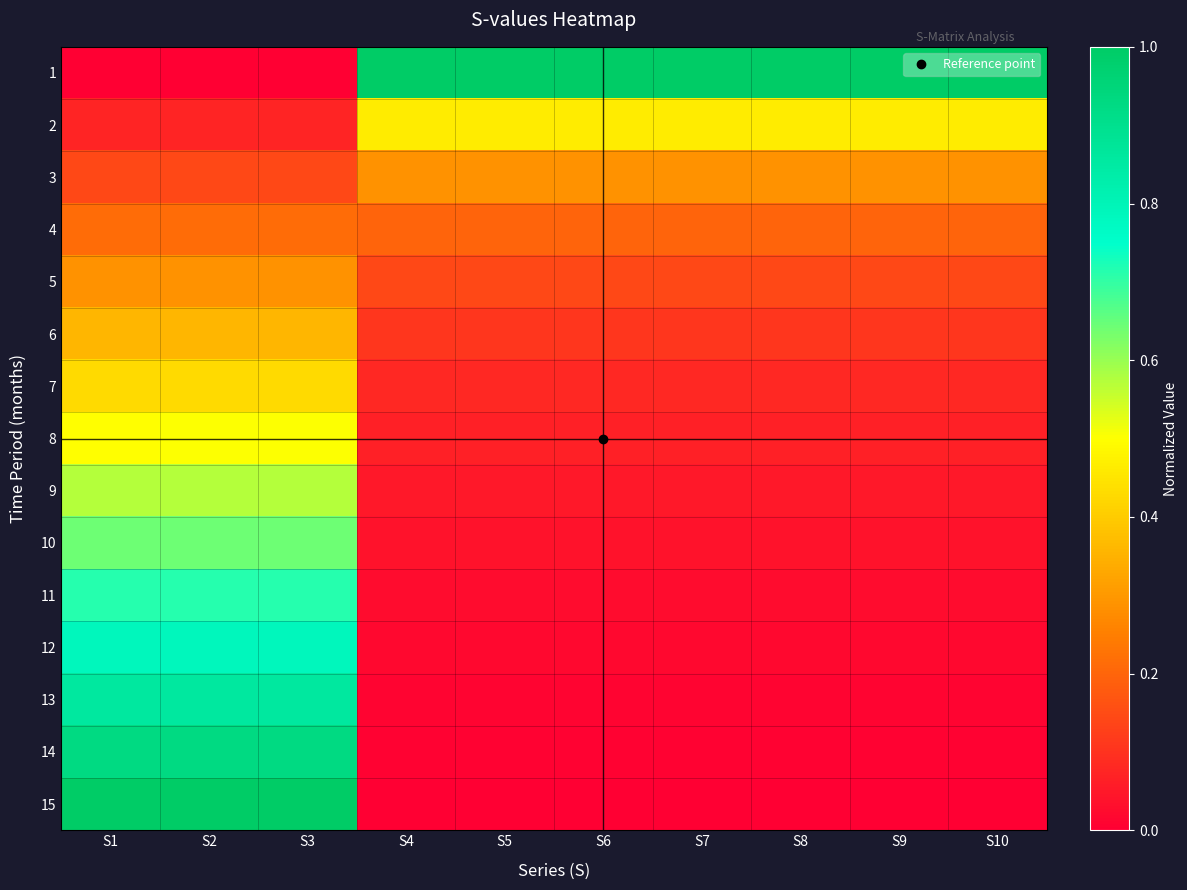

Reading left to right, what are all the values shown in this chart?

1: S1=0.0	S2=0.0	S3=0.0	S4=1.0	S5=1.0	S6=1.0	S7=1.0	S8=1.0	S9=1.0	S10=1.0
2: S1=0.1	S2=0.1	S3=0.1	S4=0.5	S5=0.5	S6=0.5	S7=0.5	S8=0.5	S9=0.5	S10=0.5
3: S1=0.1	S2=0.1	S3=0.1	S4=0.3	S5=0.3	S6=0.3	S7=0.3	S8=0.3	S9=0.3	S10=0.3
4: S1=0.2	S2=0.2	S3=0.2	S4=0.2	S5=0.2	S6=0.2	S7=0.2	S8=0.2	S9=0.2	S10=0.2
5: S1=0.3	S2=0.3	S3=0.3	S4=0.1	S5=0.1	S6=0.1	S7=0.1	S8=0.1	S9=0.1	S10=0.1
6: S1=0.4	S2=0.4	S3=0.4	S4=0.1	S5=0.1	S6=0.1	S7=0.1	S8=0.1	S9=0.1	S10=0.1
7: S1=0.4	S2=0.4	S3=0.4	S4=0.1	S5=0.1	S6=0.1	S7=0.1	S8=0.1	S9=0.1	S10=0.1
8: S1=0.5	S2=0.5	S3=0.5	S4=0.1	S5=0.1	S6=0.1	S7=0.1	S8=0.1	S9=0.1	S10=0.1
9: S1=0.6	S2=0.6	S3=0.6	S4=0.0	S5=0.0	S6=0.0	S7=0.0	S8=0.0	S9=0.0	S10=0.0
10: S1=0.6	S2=0.6	S3=0.6	S4=0.0	S5=0.0	S6=0.0	S7=0.0	S8=0.0	S9=0.0	S10=0.0
11: S1=0.7	S2=0.7	S3=0.7	S4=0.0	S5=0.0	S6=0.0	S7=0.0	S8=0.0	S9=0.0	S10=0.0
12: S1=0.8	S2=0.8	S3=0.8	S4=0.0	S5=0.0	S6=0.0	S7=0.0	S8=0.0	S9=0.0	S10=0.0
13: S1=0.9	S2=0.9	S3=0.9	S4=0.0	S5=0.0	S6=0.0	S7=0.0	S8=0.0	S9=0.0	S10=0.0
14: S1=0.9	S2=0.9	S3=0.9	S4=0.0	S5=0.0	S6=0.0	S7=0.0	S8=0.0	S9=0.0	S10=0.0
15: S1=1.0	S2=1.0	S3=1.0	S4=0.0	S5=0.0	S6=0.0	S7=0.0	S8=0.0	S9=0.0	S10=0.0